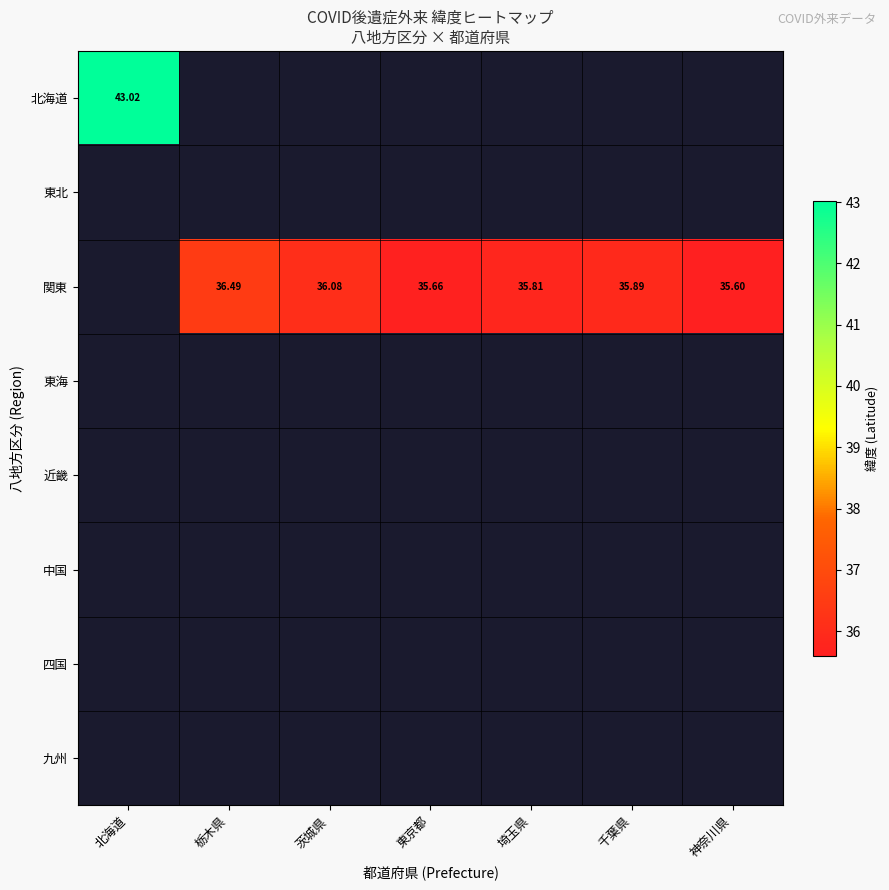

At how many categories does at least one series exceed 39?

1